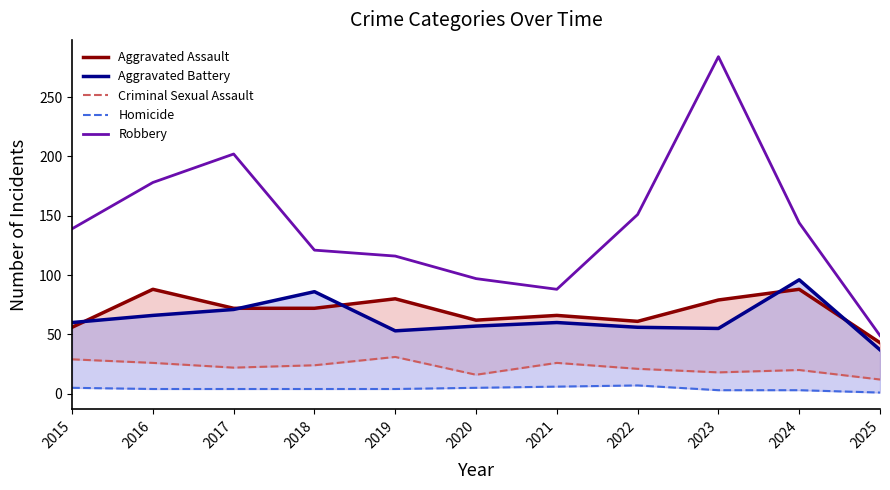

Which series has the largest range (max minus min)?

Robbery